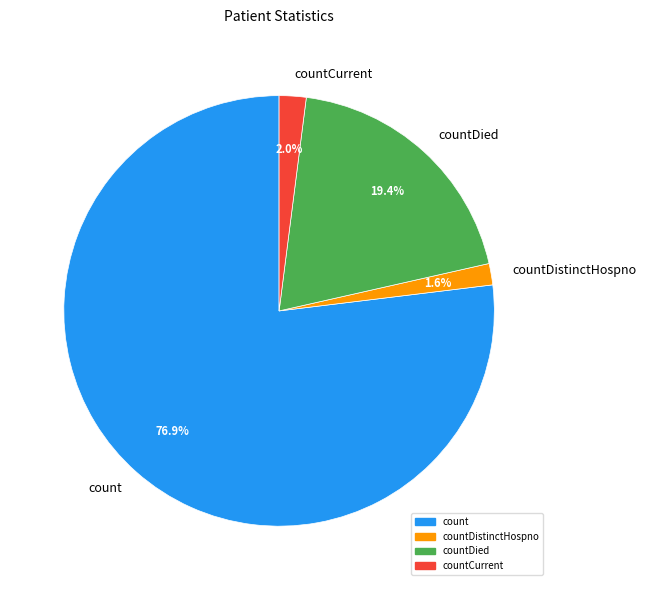

Which category accounts for the majority?

count